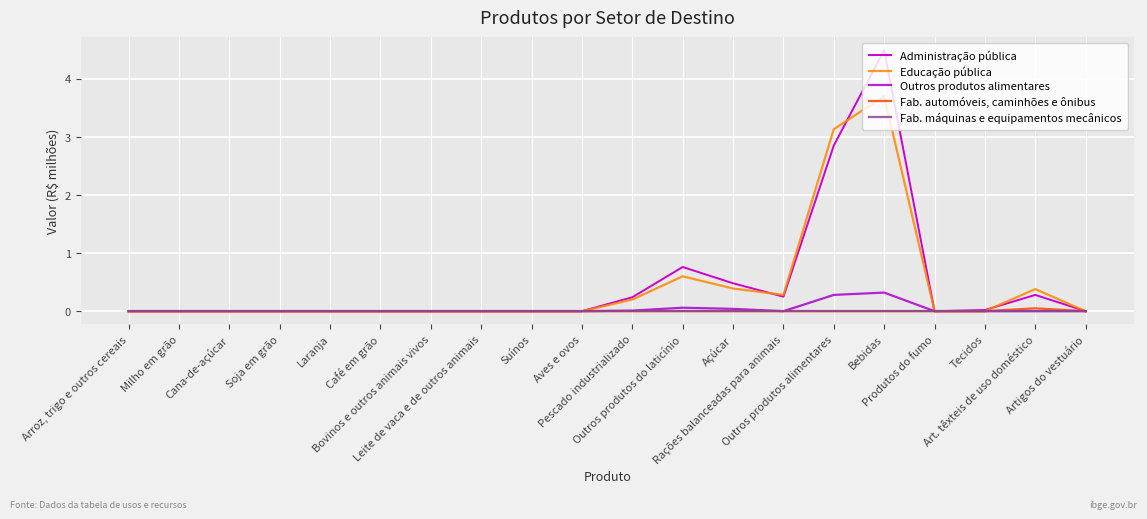

What position from the left is Cana-de-açúcar?

3